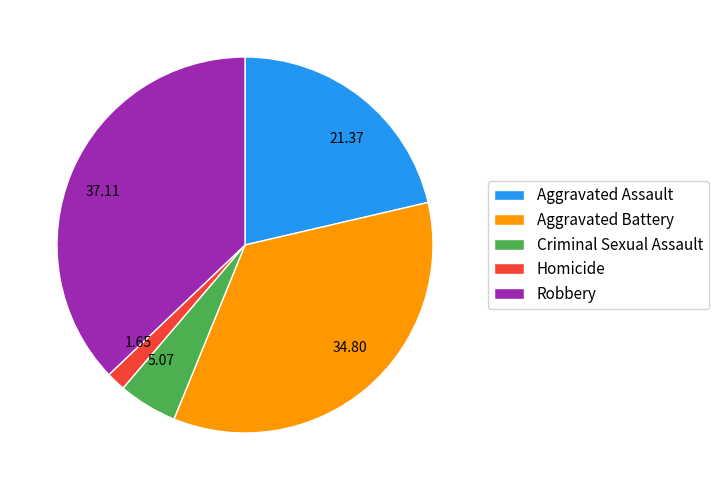

Does Criminal Sexual Assault account for over 50% of the chart?

No